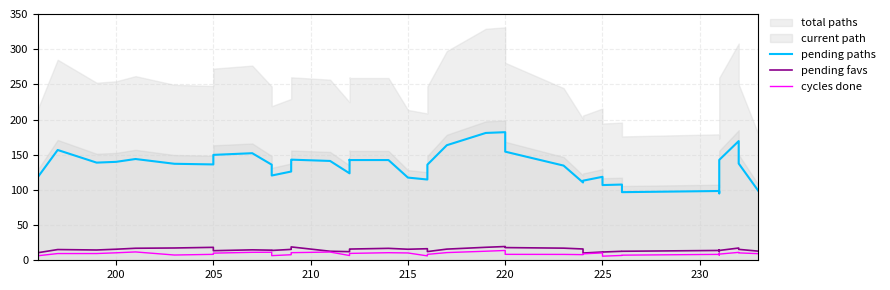

Reading left to right, what are all the values shown in this chart?

pending paths: 119.0	156.8	138.8	139.9	143.9	137.1	136.2	149.8	152.2	135.9	120.4	126.1	142.8	143.0	141.2	123.6	142.8	142.5	142.5	117.5	114.8	135.9	163.5	181.0	182.1	154.4	134.6	110.6	113.1	118.6	106.9	107.6	96.8	98.5	95.2	135.5	142.6	169.4	137.5	99.0
pending favs: 10.8	15.2	14.6	15.7	17.1	17.5	18.4	13.6	14.8	14.4	13.9	15.5	18.0	19.0	12.8	12.2	15.0	16.0	17.0	15.7	16.4	12.4	15.9	18.4	19.6	18.0	17.2	16.1	10.3	11.8	11.7	12.8	12.8	14.0	14.7	12.3	14.0	17.4	15.5	13.0
cycles done: 6.5	9.5	9.6	10.6	11.8	7.5	8.4	10.2	11.3	11.4	6.6	7.9	9.8	10.8	11.7	6.7	8.8	9.8	10.8	10.4	6.3	8.4	10.9	12.9	13.9	8.4	8.3	8.0	9.2	10.5	5.8	6.9	7.3	8.4	9.2	7.4	8.8	11.2	10.5	9.4